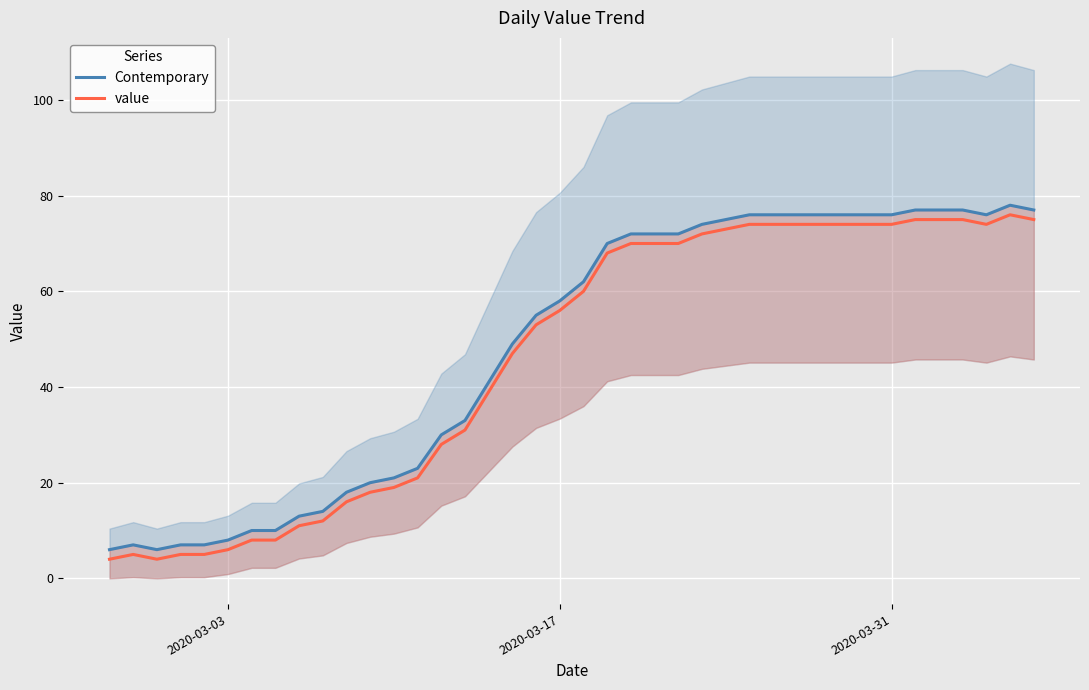

Is this an area chart (filled region under the line)?

No